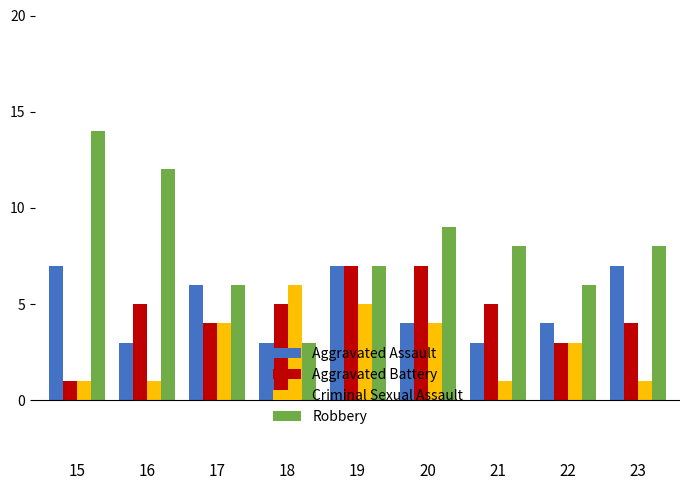

What are all the series names shown in the legend?

Aggravated Assault, Aggravated Battery, Criminal Sexual Assault, Robbery